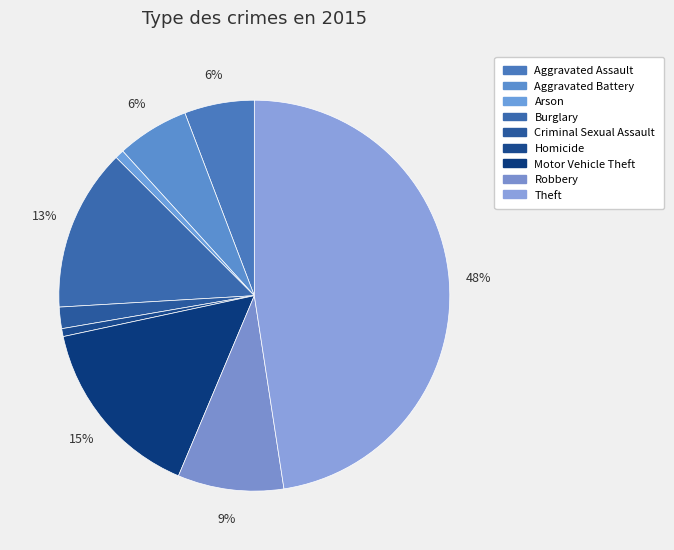

Is there a majority slice in this chart?

No